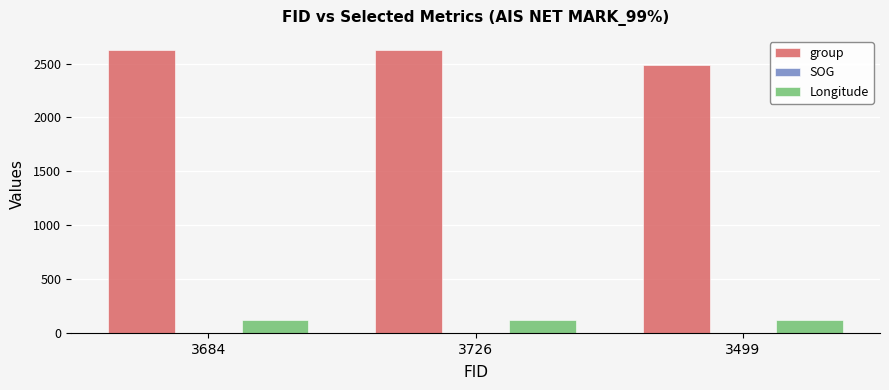

What is the greatest value displayed?

2626.0